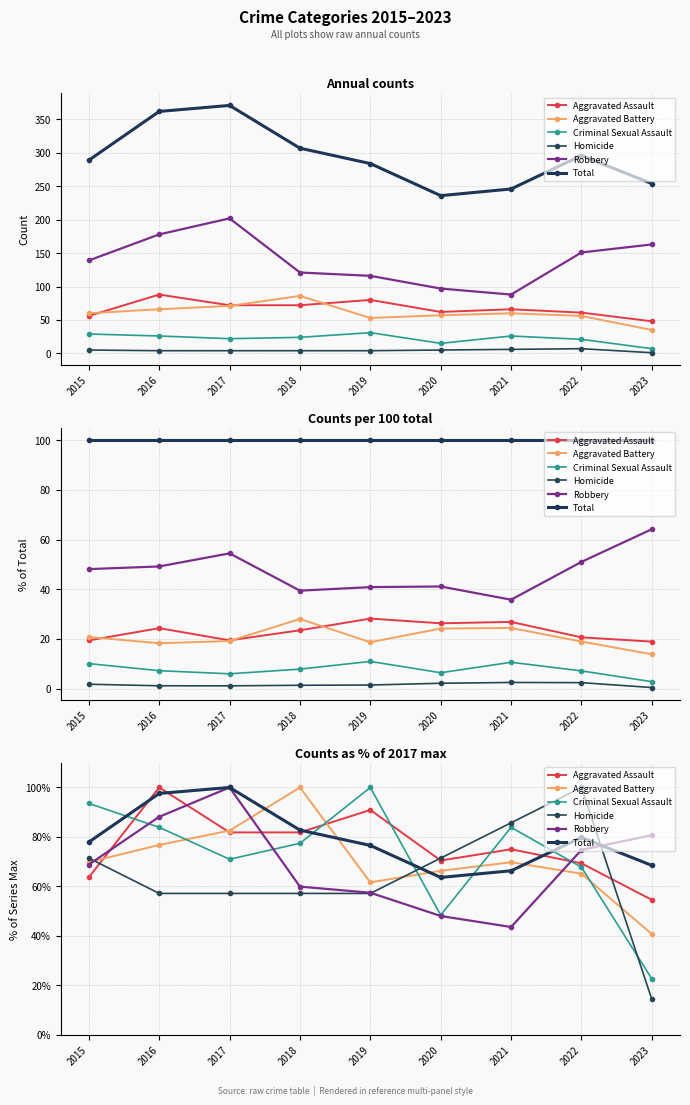

At how many categories does at least one series exceed 38?

9